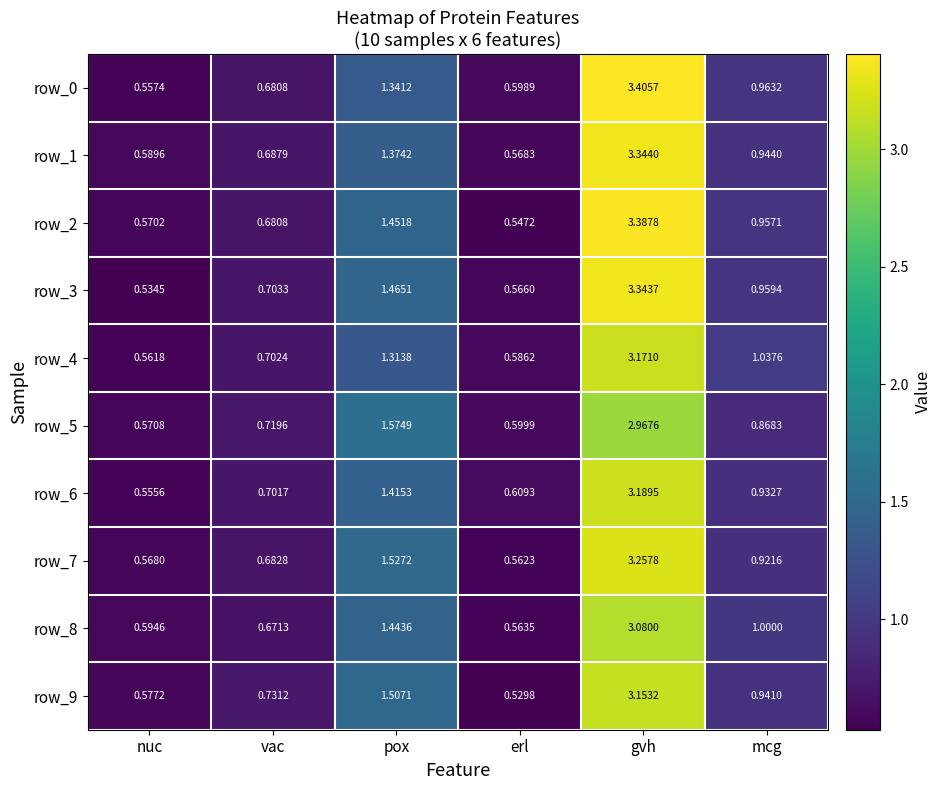

At which category does the chart reach its minimum across all series?

erl